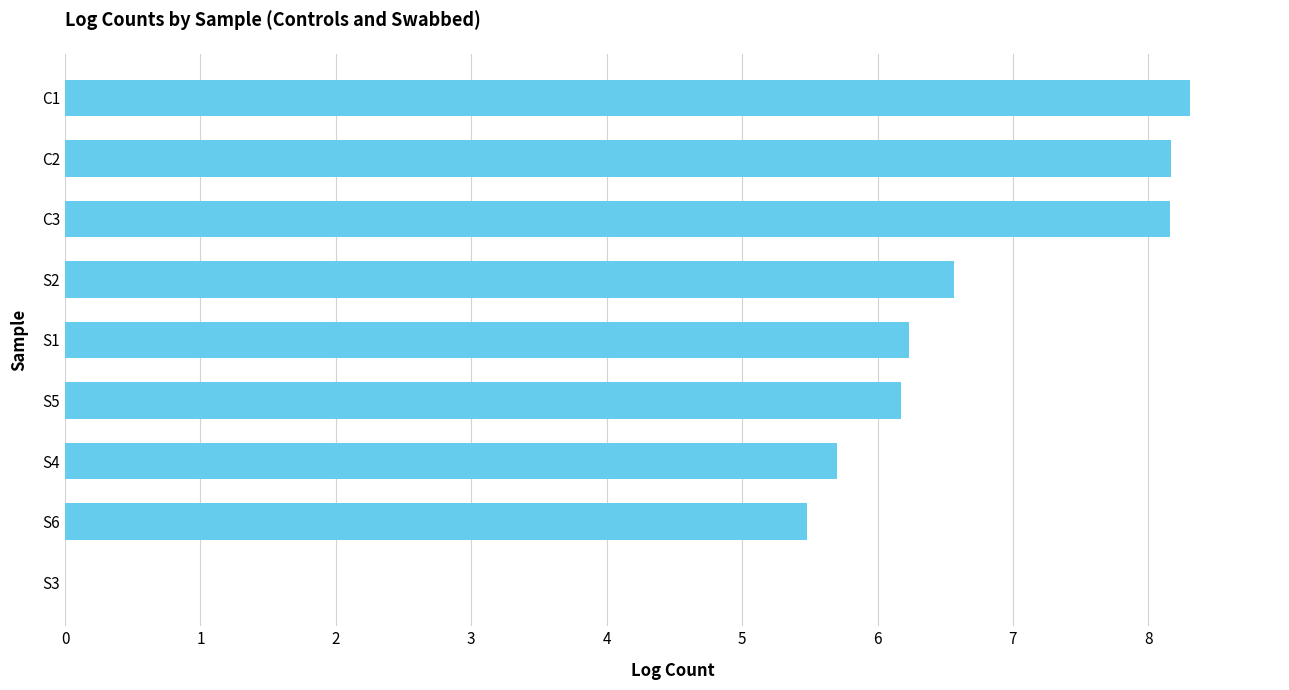

Is it true that the value at S6 is 8.1?

False